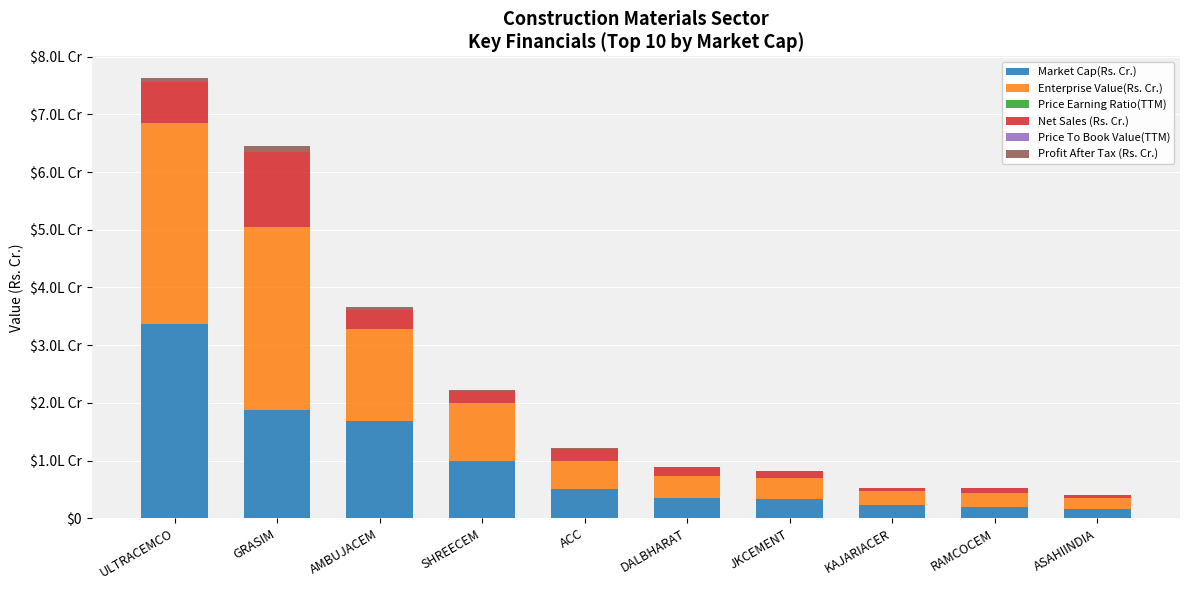

Is it true that Profit After Tax (Rs. Cr.) equals 317.0 at ASAHIINDIA?

True